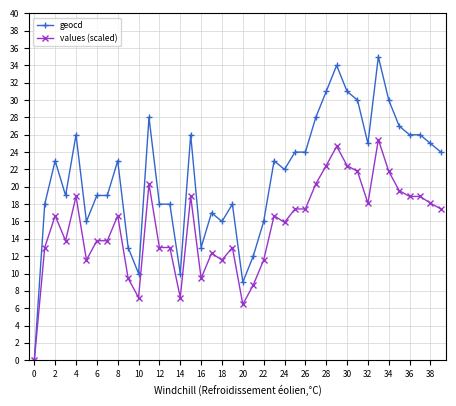

Count the number of categories in the chart.

40